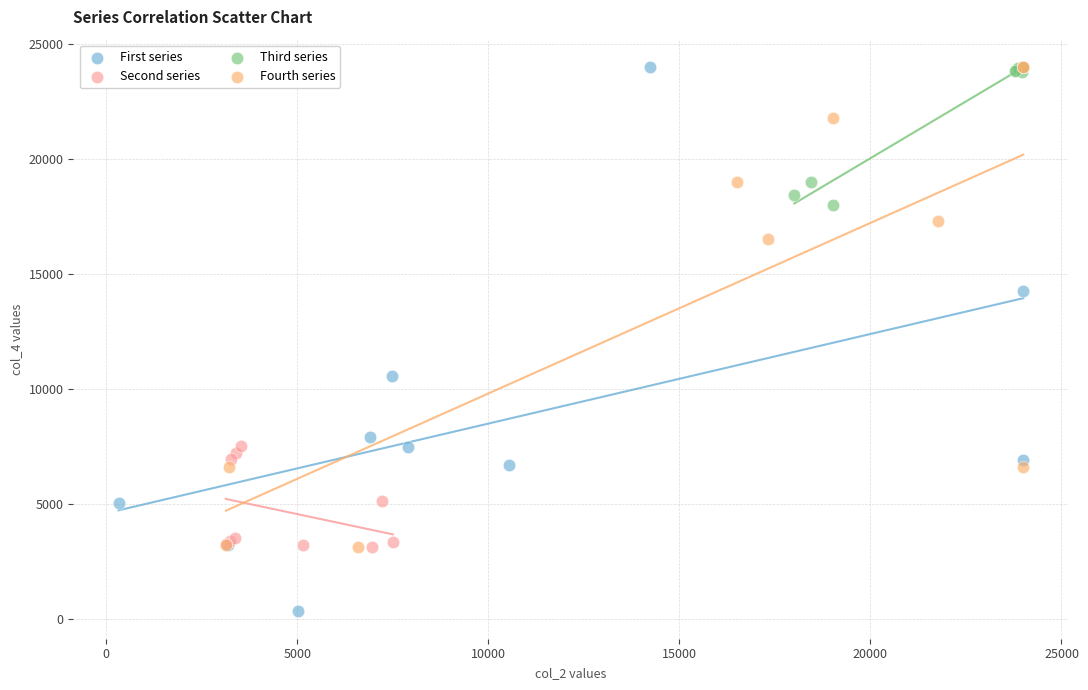

Which series reaches the minimum Y coordinate?

First series